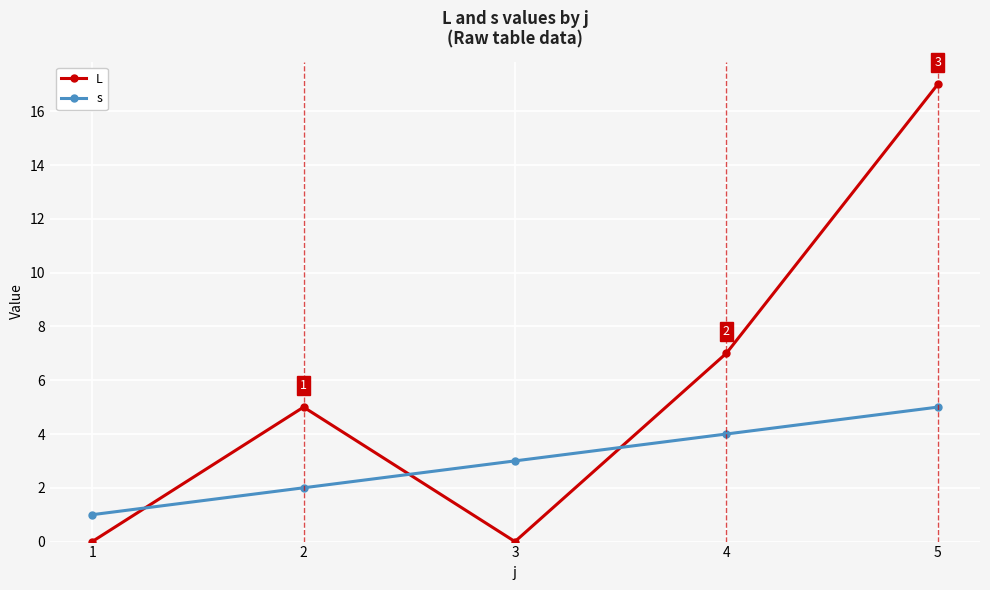

Is it true that s equals 3 at 3?

True